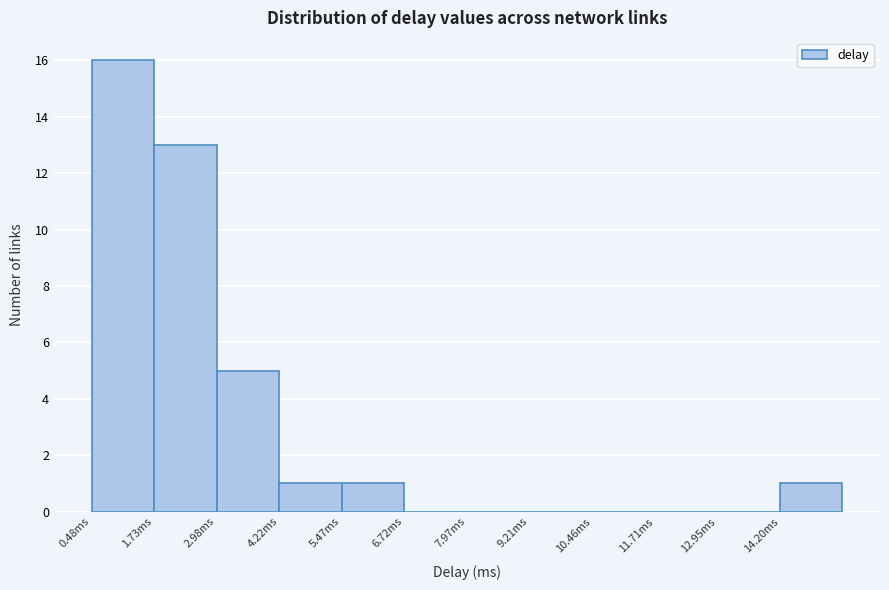

Over which range of the x-axis is the bar tallest?

0.4 to 1.8